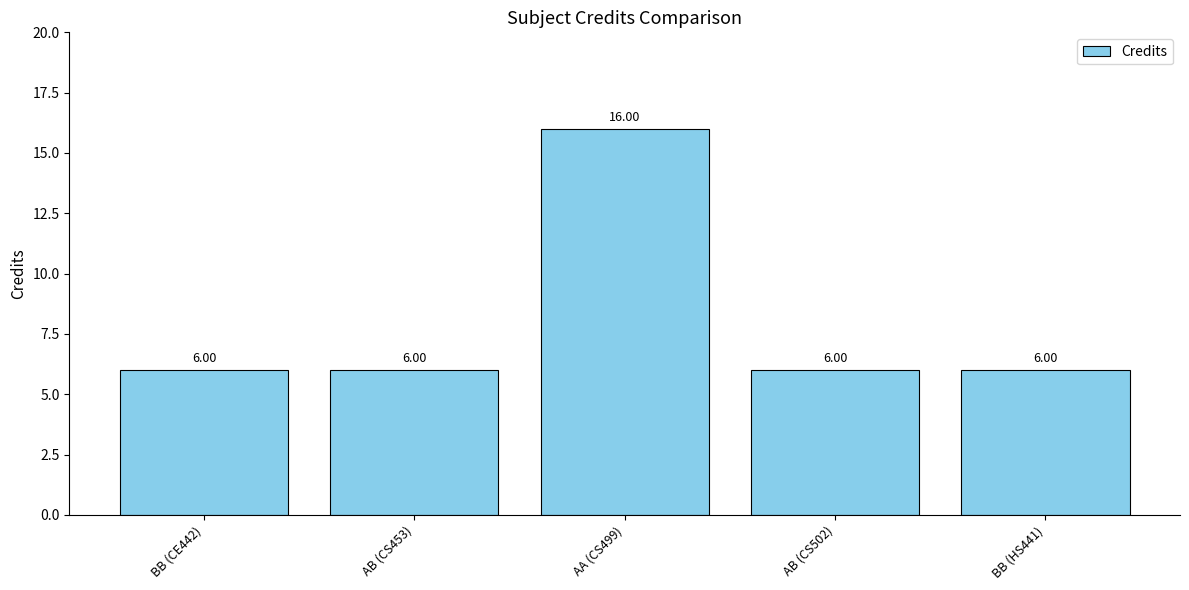

What is the change in value from BB (CE442) to AA (CS499)?

+10